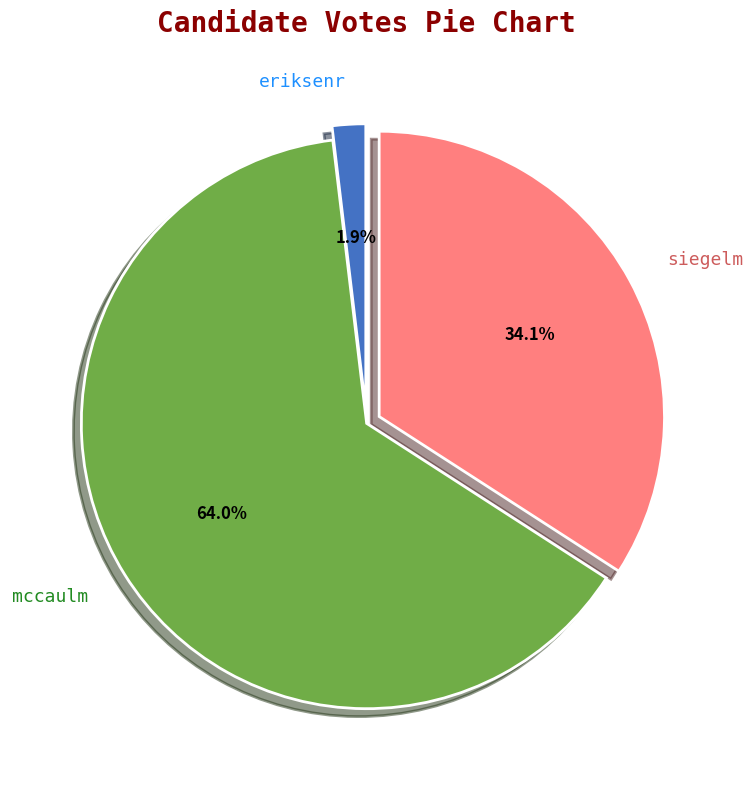

To the nearest percent, what percentage of the pie is mccaulm?

64%